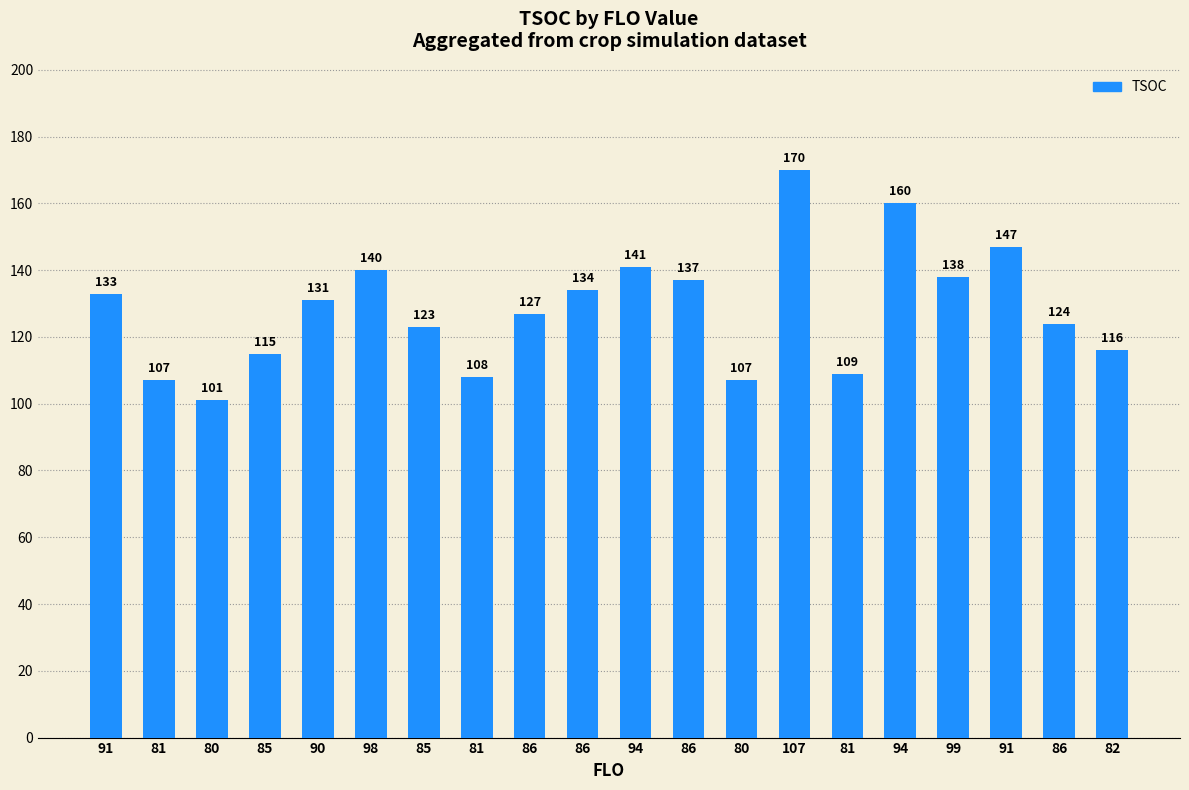

How many bars are there in total?

20